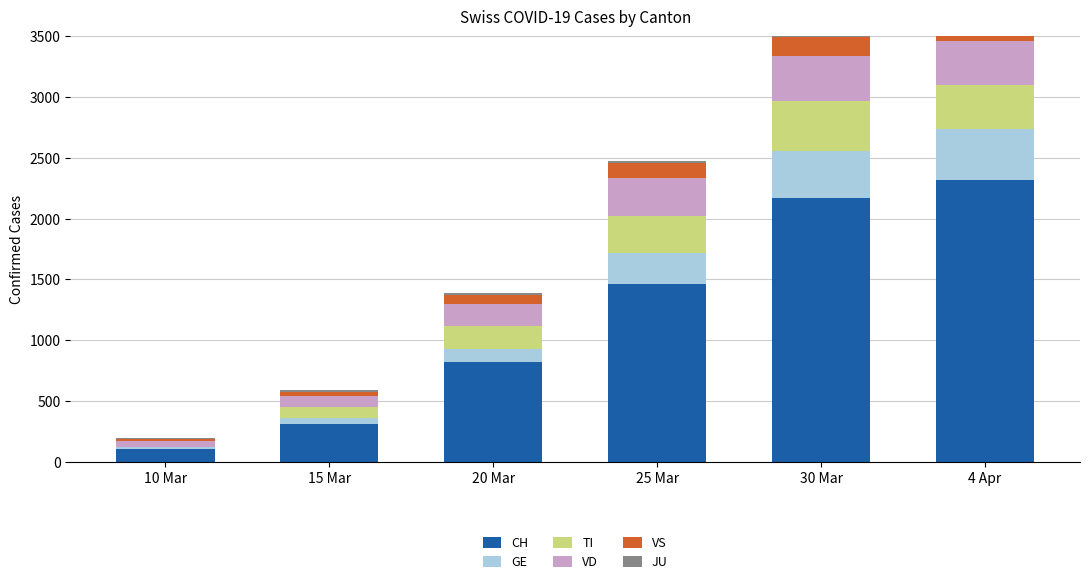

What is the label of the 3rd bar from the right?

25 Mar